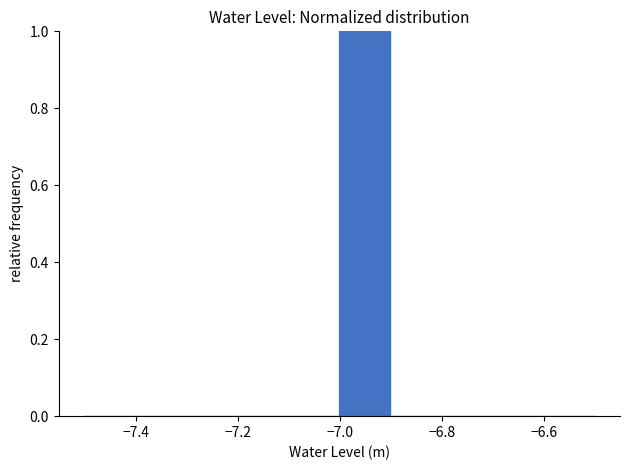

What is the height of the bar covering -7.0 to -6.9 on the x-axis? Neither the bar edges nor the heights are printed on the chart, so give them approximately, as read against the axes.

1